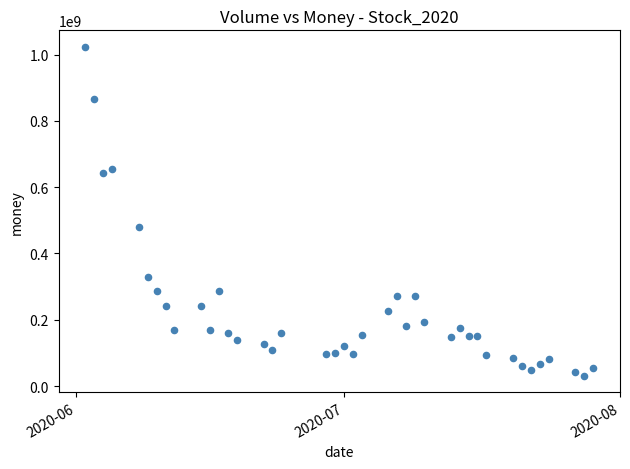

What Y value in the scatter plot is closest to 527679687?

478448683.4